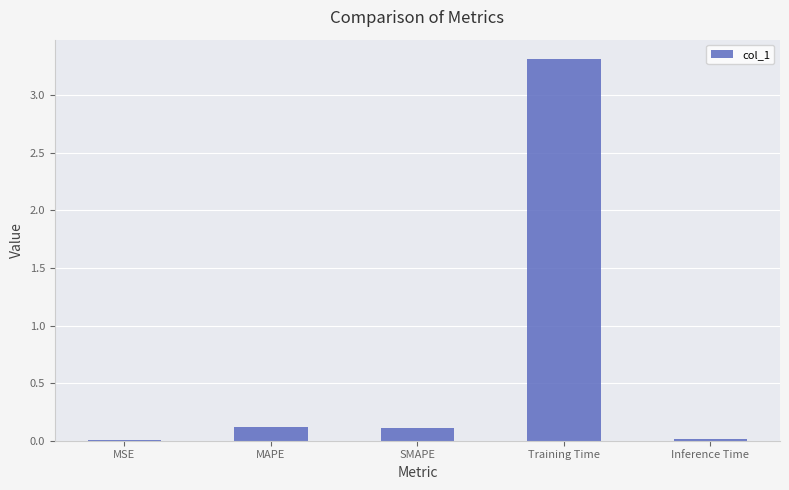

What is the change in value from SMAPE to Training Time?

+3.2